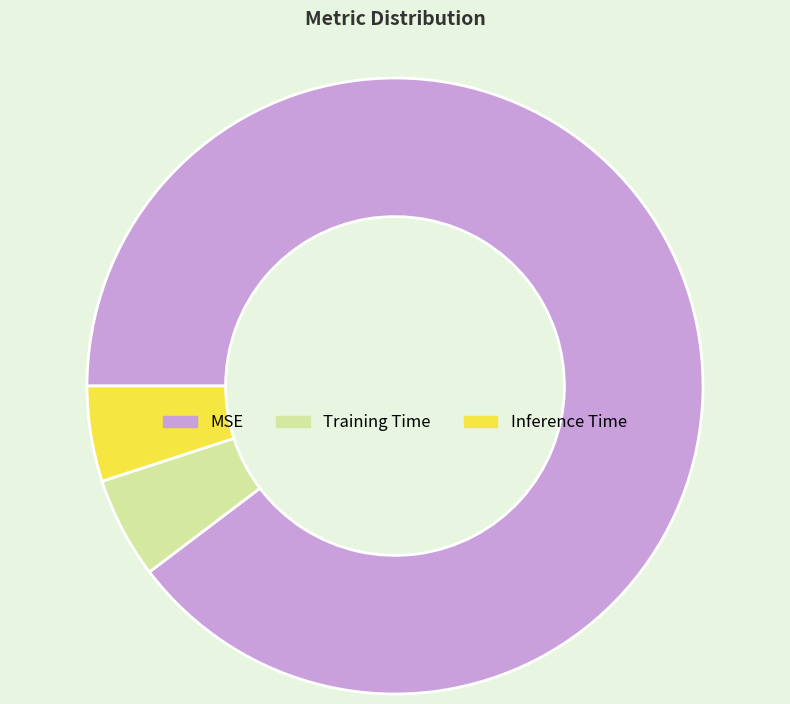

Which slice is the largest?

MSE